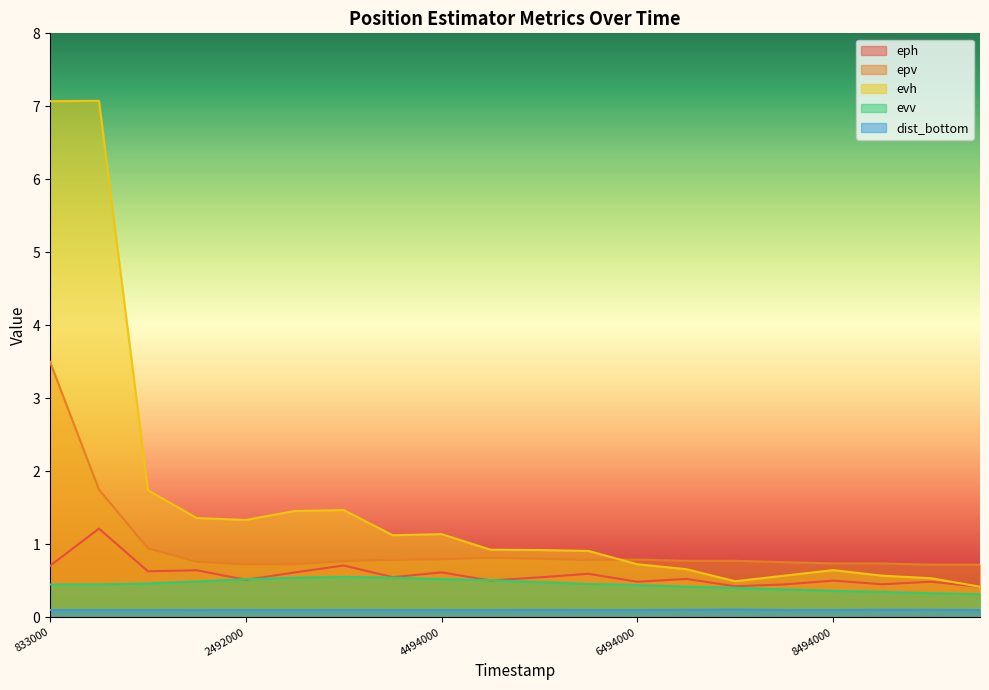

At which label does evh reach its peak?

996000